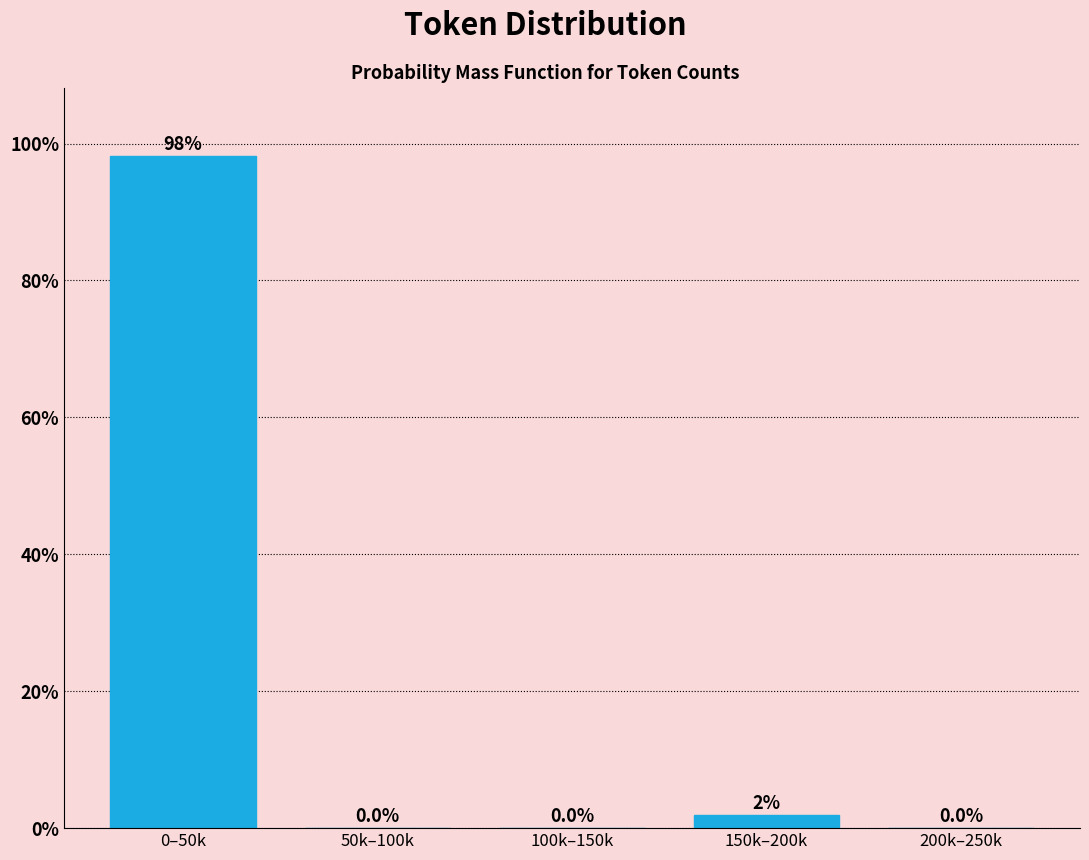

At which label is the value closest to 49?

150k–200k